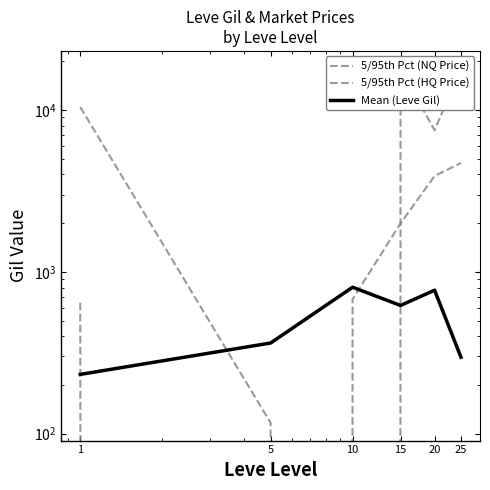

List the series in order of their overall mean, lowest first.

Mean (Leve Gil), 5/95th Pct (NQ Price), 5/95th Pct (HQ Price)